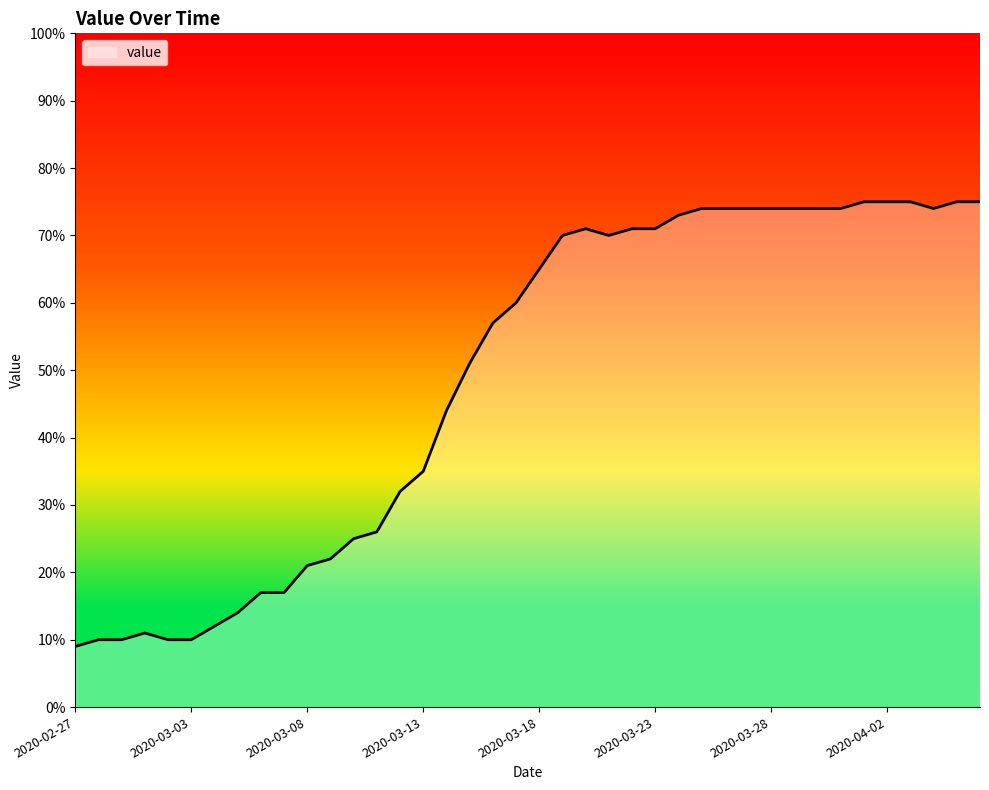

What is the difference between the maximum and minimum values?

66